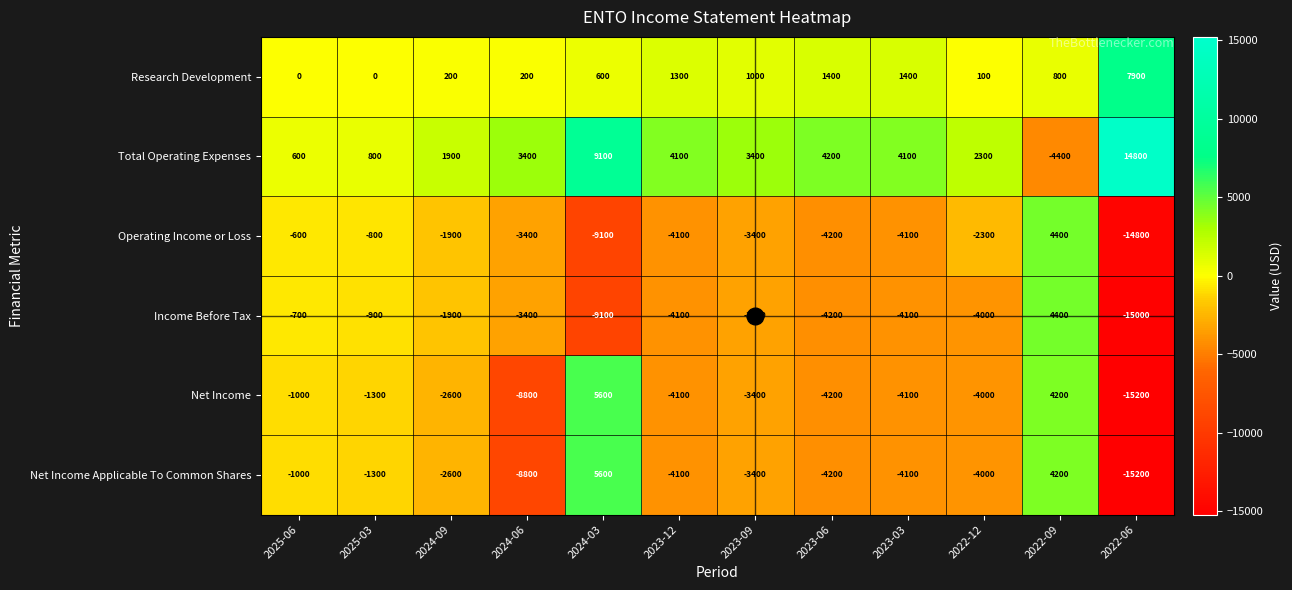

Read the Income Before Tax value at 2025-03, to the nearest 50.

-900